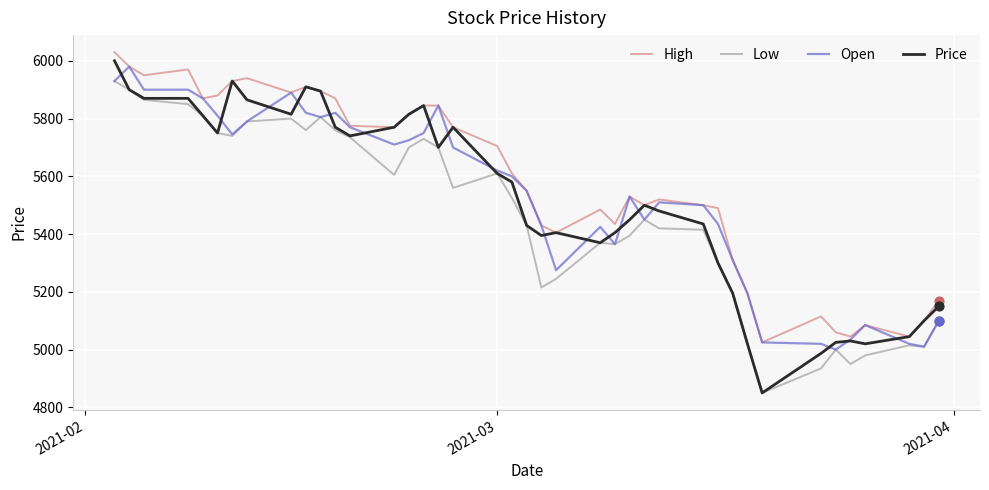

Which series has the largest range (max minus min)?

Price